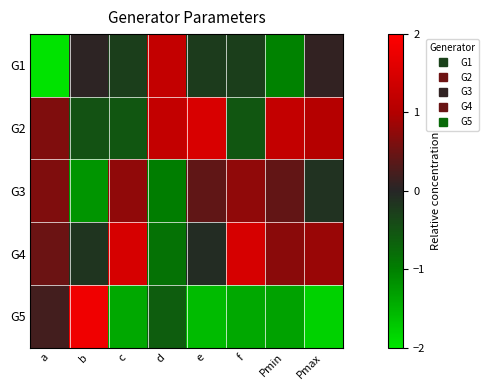

Reading left to right, list all the values displayed in this chart.

G1: a=-2.0	b=0.1	c=-0.3	d=1.2	e=-0.2	f=-0.3	Pmin=-1.0	Pmax=0.1
G2: a=0.6	b=-0.5	c=-0.5	d=1.2	e=1.5	f=-0.5	Pmin=1.2	Pmax=1.0
G3: a=0.6	b=-1.2	c=0.8	d=-1.0	e=0.4	f=0.8	Pmin=0.4	Pmax=-0.1
G4: a=0.5	b=-0.2	c=1.5	d=-0.8	e=-0.1	f=1.5	Pmin=0.7	Pmax=0.8
G5: a=0.2	b=1.8	c=-1.4	d=-0.6	e=-1.6	f=-1.4	Pmin=-1.3	Pmax=-1.8